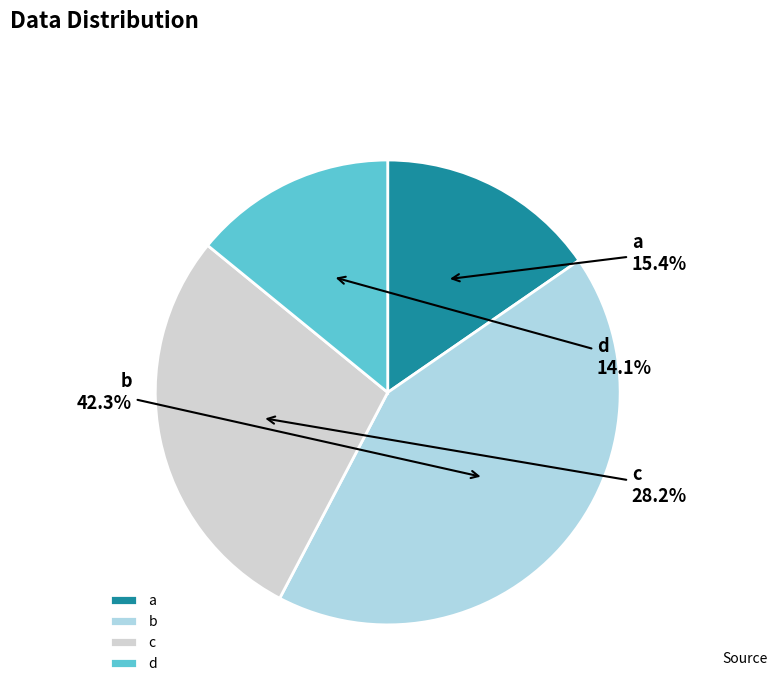

Approximately how many times larger is the value at c compared to b?

0.7